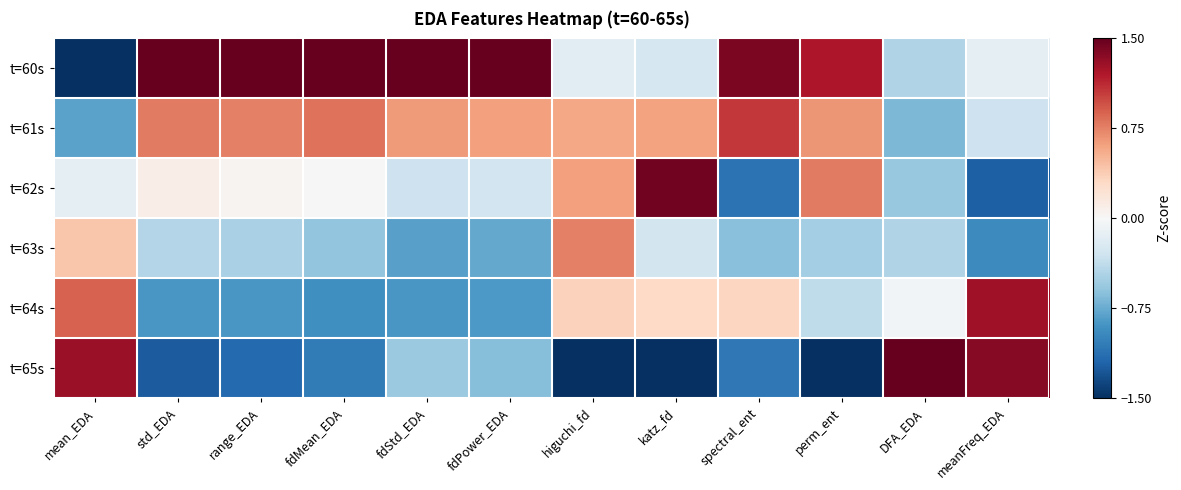

At which category does the chart reach its minimum across all series?

mean_EDA